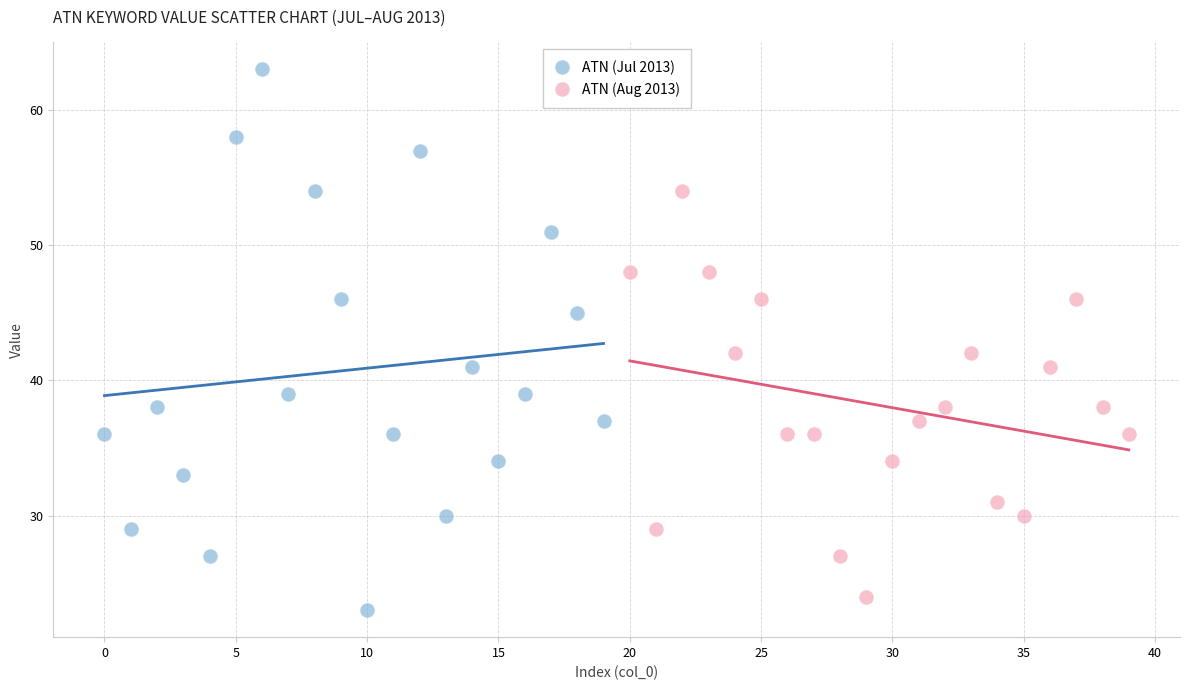

Which series has the largest Y range (max minus min)?

ATN (Jul 2013)